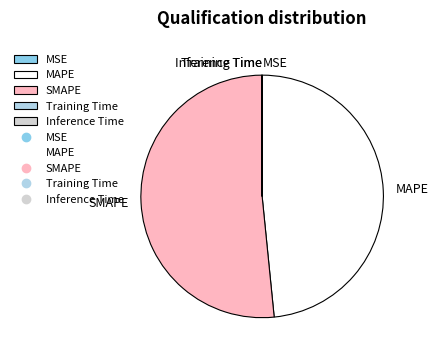

The MAPE slice represents 61% of the pie. True or false?

False